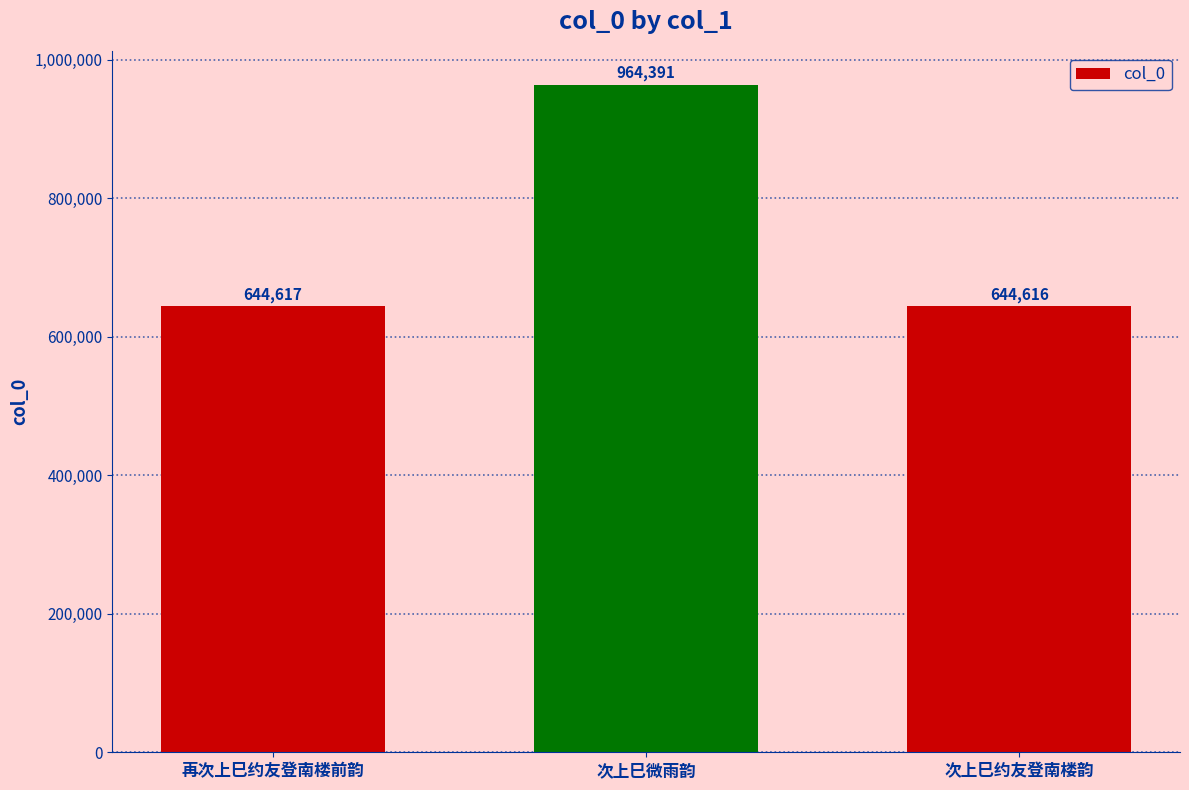

Approximately how many times larger is the value at 次上巳约友登南楼韵 compared to 再次上巳约友登南楼前韵?

1.0